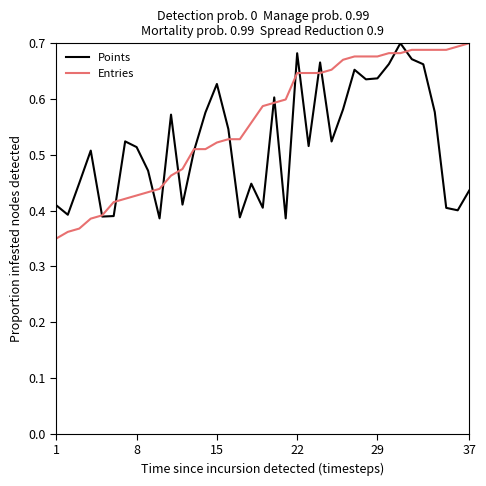

Which series has the largest range (max minus min)?

Entries